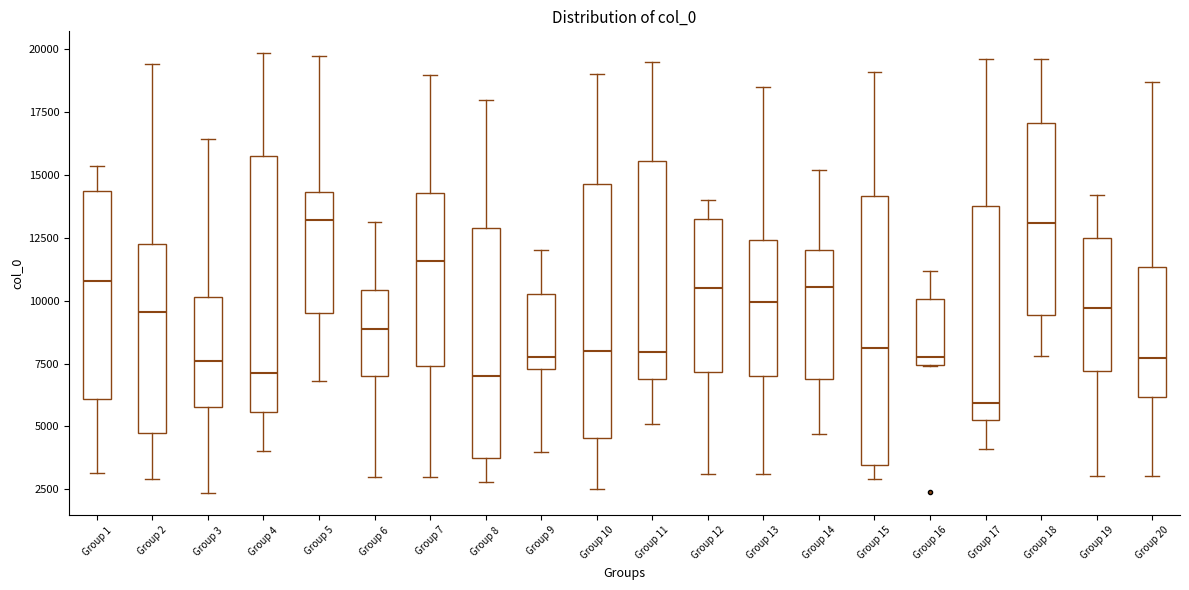

Reading left to right, read every box against the y-axis: the position of its median line, the range the box covers, and the ends of its whiskers. The values are not printed on the chart, so give them approximately, as read against the axis.

Group 1: median 11000, box 6000 to 14500, whiskers 3000 to 15500
Group 2: median 9500, box 5000 to 12000, whiskers 3000 to 19500
Group 3: median 7500, box 6000 to 10000, whiskers 2500 to 16500
Group 4: median 7000, box 5500 to 16000, whiskers 4000 to 20000
Group 5: median 13000, box 9500 to 14500, whiskers 7000 to 19500
Group 6: median 9000, box 7000 to 10500, whiskers 3000 to 13000
Group 7: median 11500, box 7500 to 14500, whiskers 3000 to 19000
Group 8: median 7000, box 4000 to 13000, whiskers 3000 to 18000
Group 9: median 8000, box 7500 to 10500, whiskers 4000 to 12000
Group 10: median 8000, box 4500 to 14500, whiskers 2500 to 19000
Group 11: median 8000, box 7000 to 15500, whiskers 5000 to 19500
Group 12: median 10500, box 7000 to 13500, whiskers 3000 to 14000
Group 13: median 10000, box 7000 to 12500, whiskers 3000 to 18500
Group 14: median 10500, box 7000 to 12000, whiskers 4500 to 15000
Group 15: median 8000, box 3500 to 14000, whiskers 3000 to 19000
Group 16: median 8000, box 7500 to 10000, whiskers 7500 to 11000
Group 17: median 6000, box 5500 to 14000, whiskers 4000 to 19500
Group 18: median 13000, box 9500 to 17000, whiskers 8000 to 19500
Group 19: median 9500, box 7000 to 12500, whiskers 3000 to 14000
Group 20: median 7500, box 6000 to 11500, whiskers 3000 to 18500